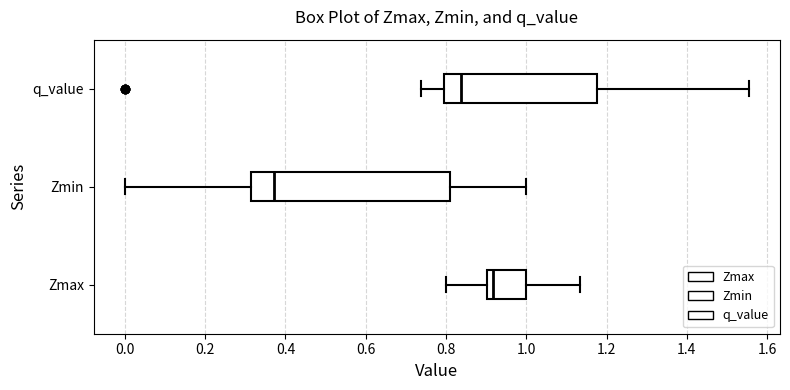

Where does the median line of the box for q_value sit on the x-axis? The values are not printed on the chart, so give them approximately, as read against the axis.

0.84